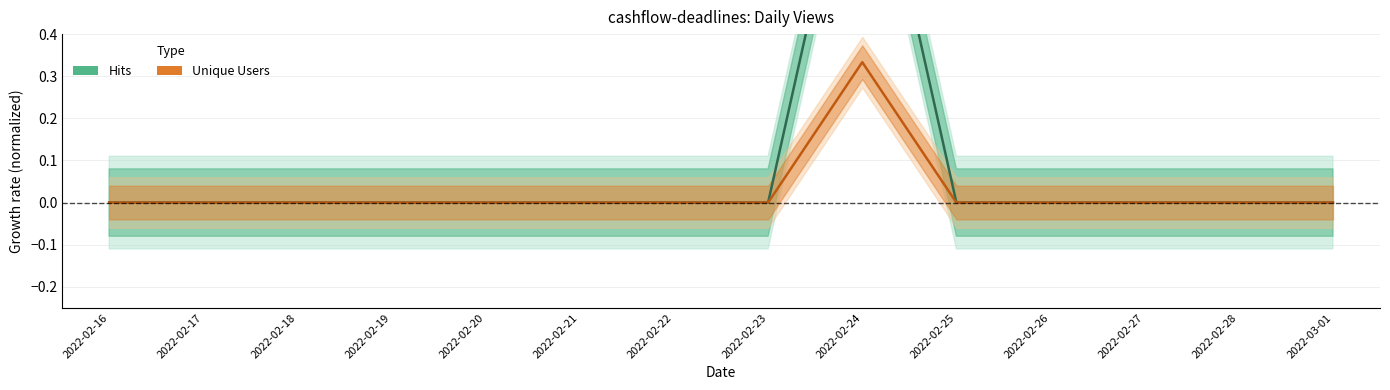

In Hits, how many points are higher than both neighbors (excluding endpoints)?

1